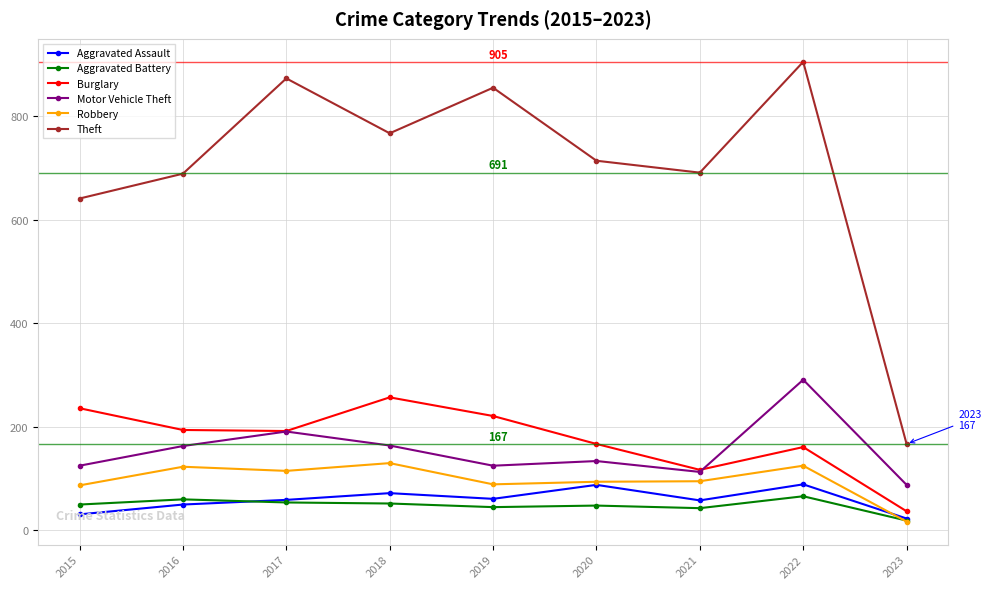

True or false: Aggravated Assault and Motor Vehicle Theft intersect in this chart.

False